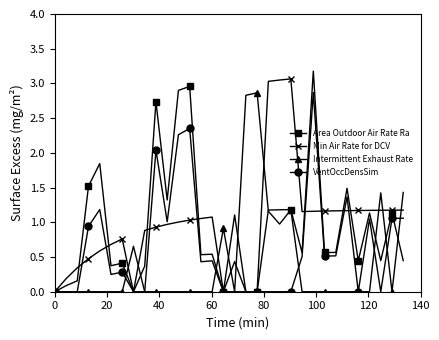

What is the greatest value displayed?

3.2